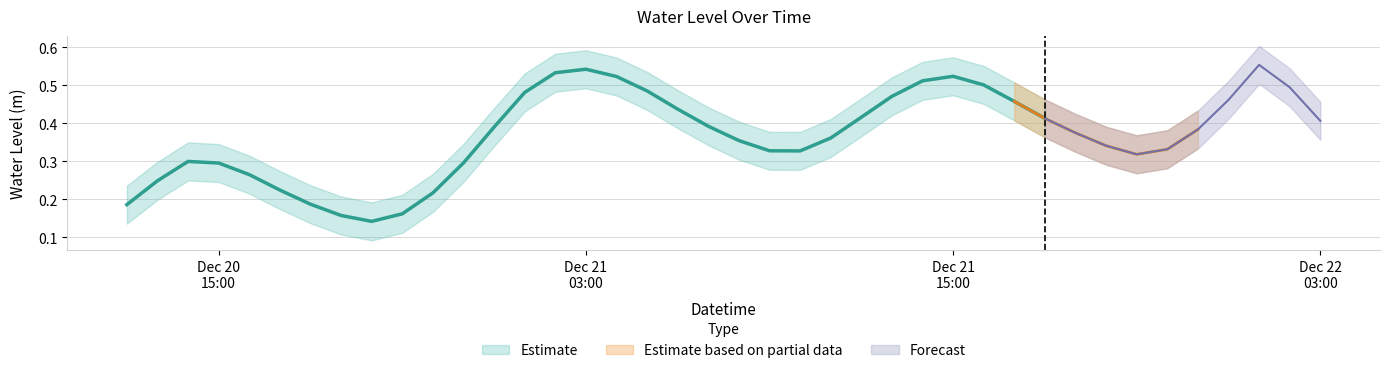

Count the values in the range 0 to 1.

40